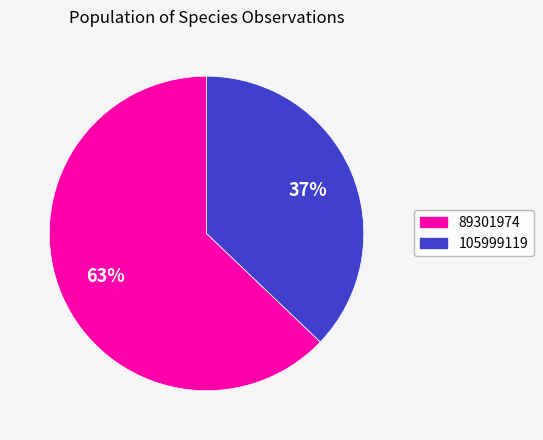

Rank the categories by value from lowest to highest.

105999119, 89301974